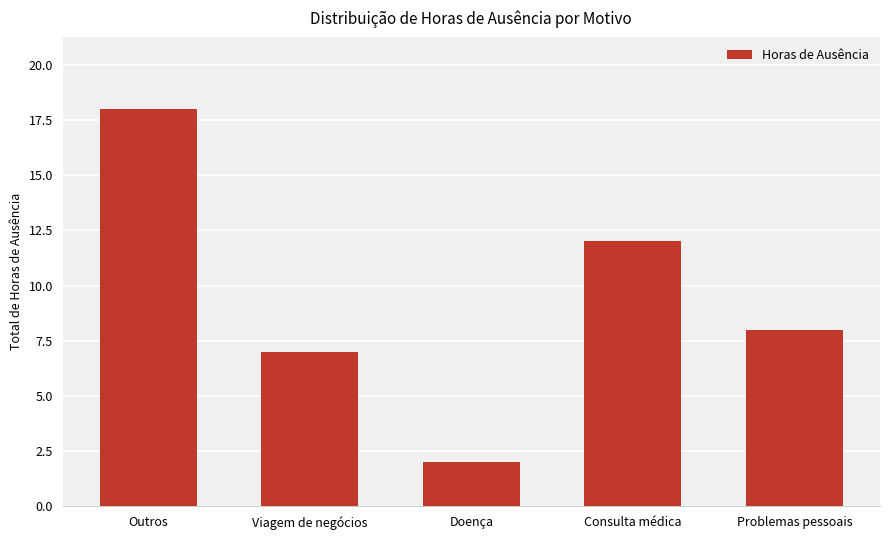

Which category has the highest value across all series?

Outros